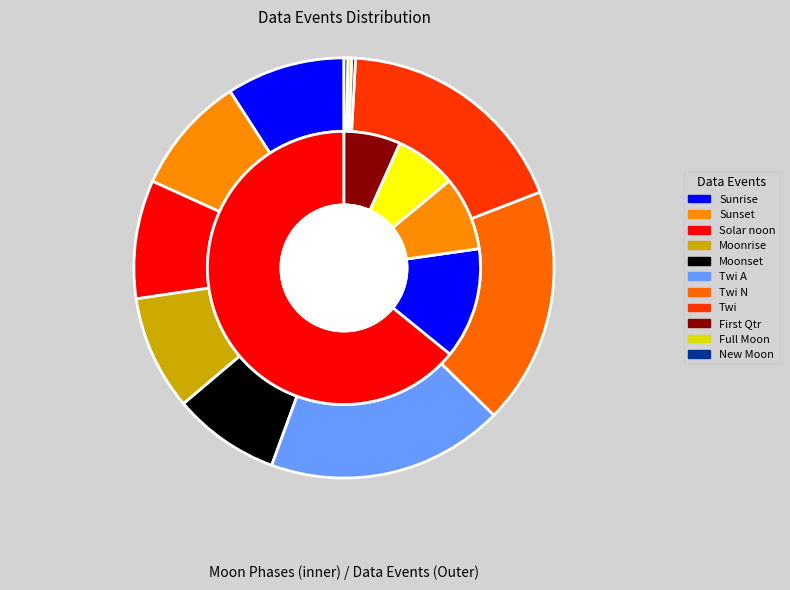

How many slices are in this pie chart?

11